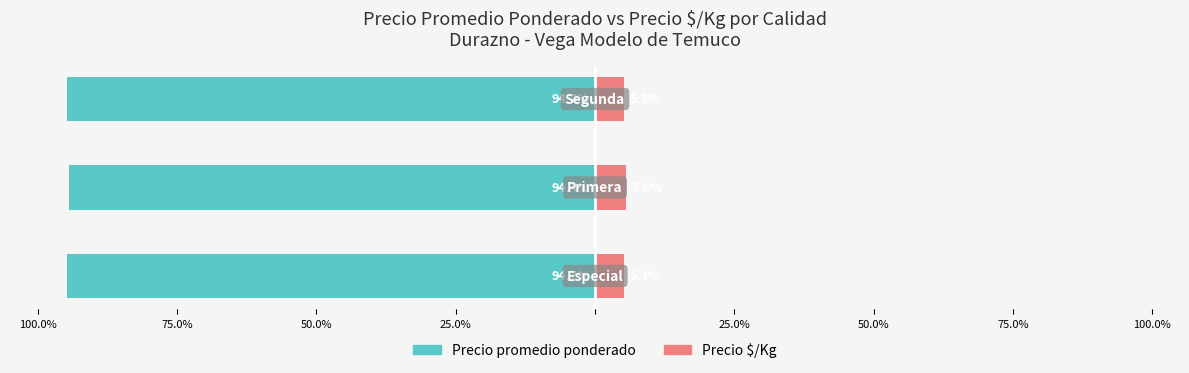

What is the smallest value displayed?

-94.7